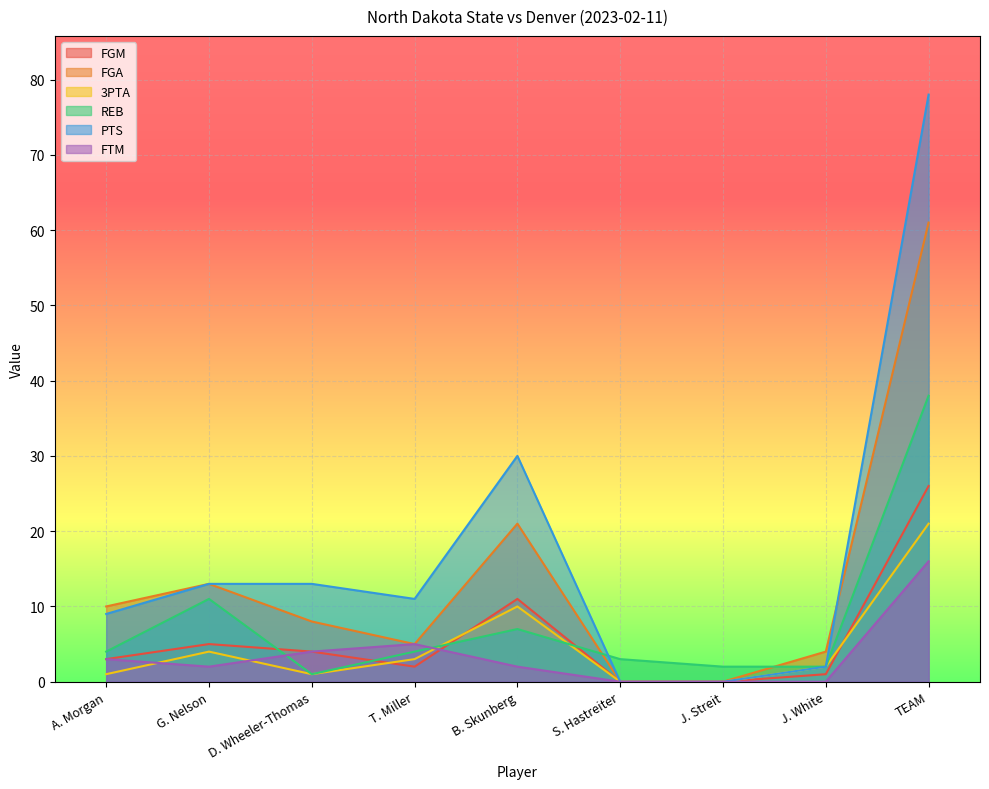

What is the label of the 6th point from the right?

T. Miller